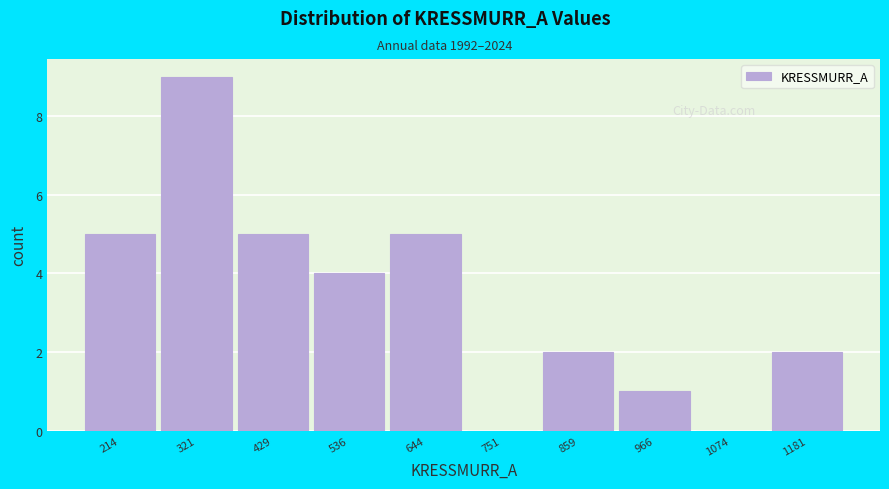

Reading left to right, what are all the values shown in this chart?

214=5	321=9	429=5	536=4	644=5	751=0	859=2	966=1	1074=0	1181=2